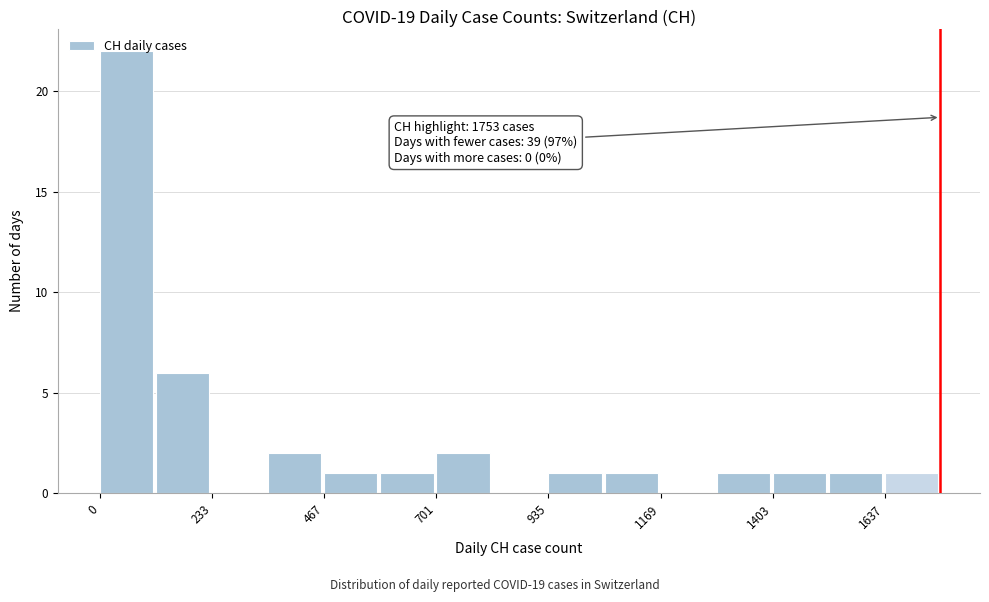

Around what value on the x-axis is the tallest bar? Give the approximate position of its centre, as read against the axis.

50